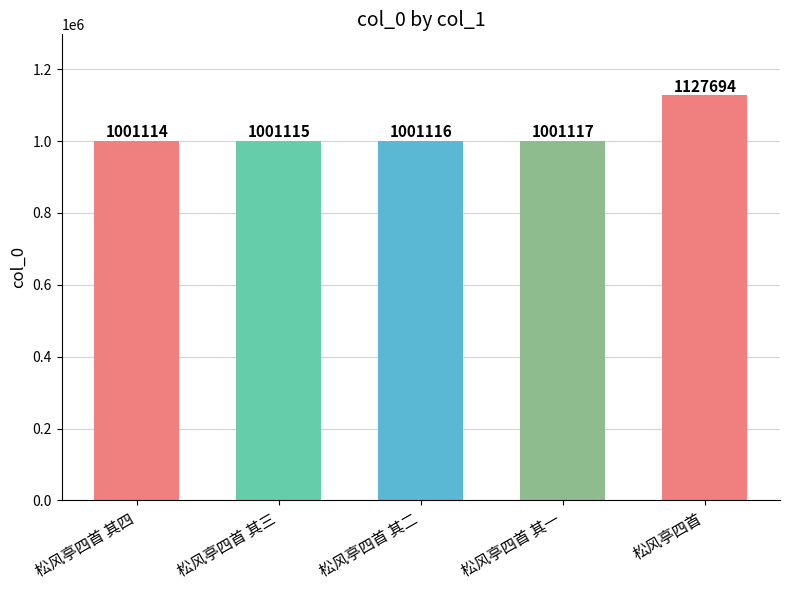

What is the maximum value shown in the chart?

1127694